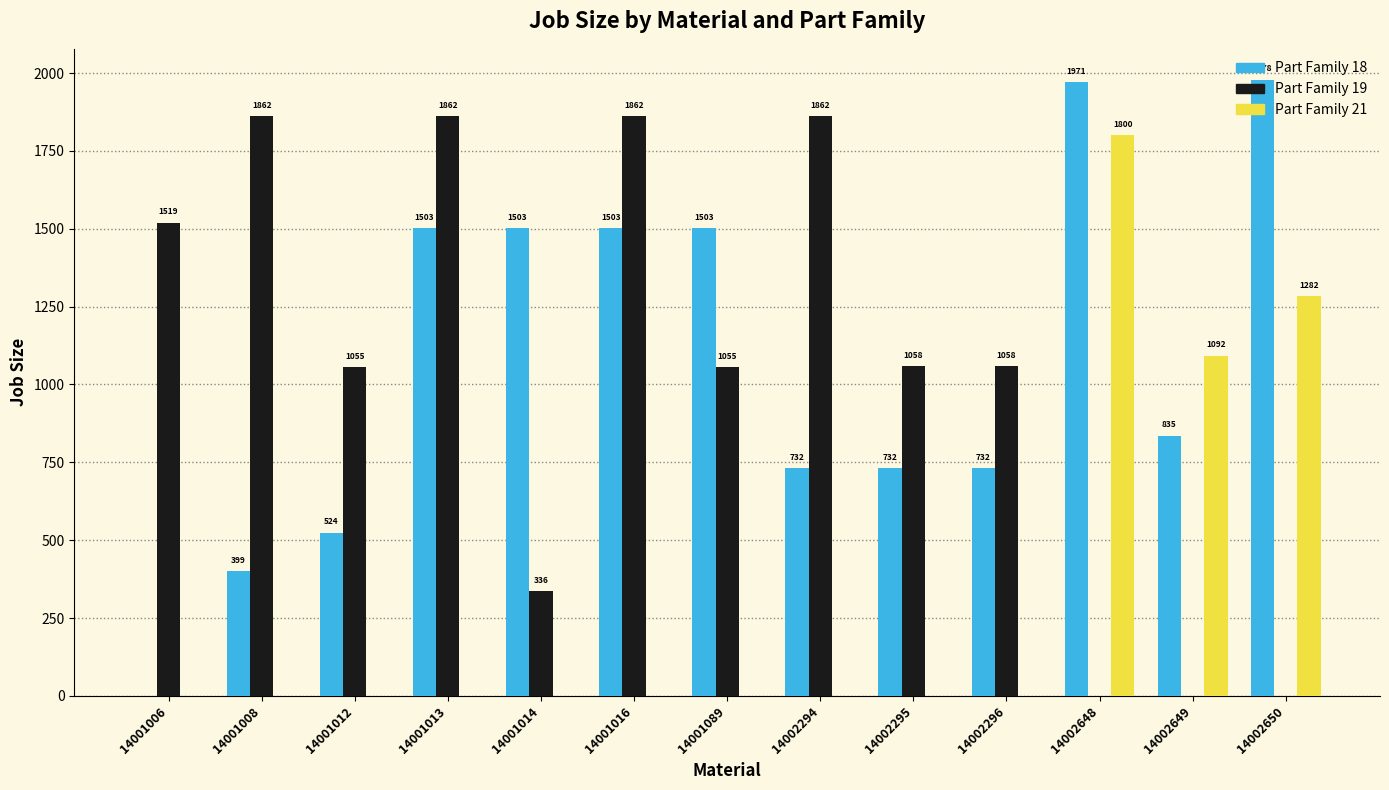

The Part Family 18 series shows 399.7 at 14001008. True or false?

True